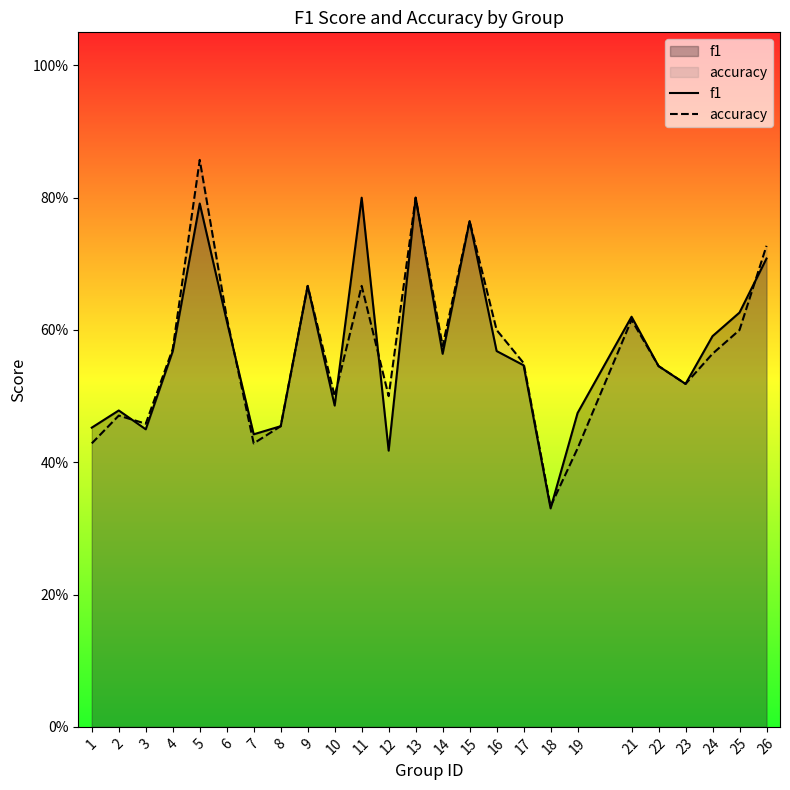

What are all the series names shown in the legend?

f1, accuracy